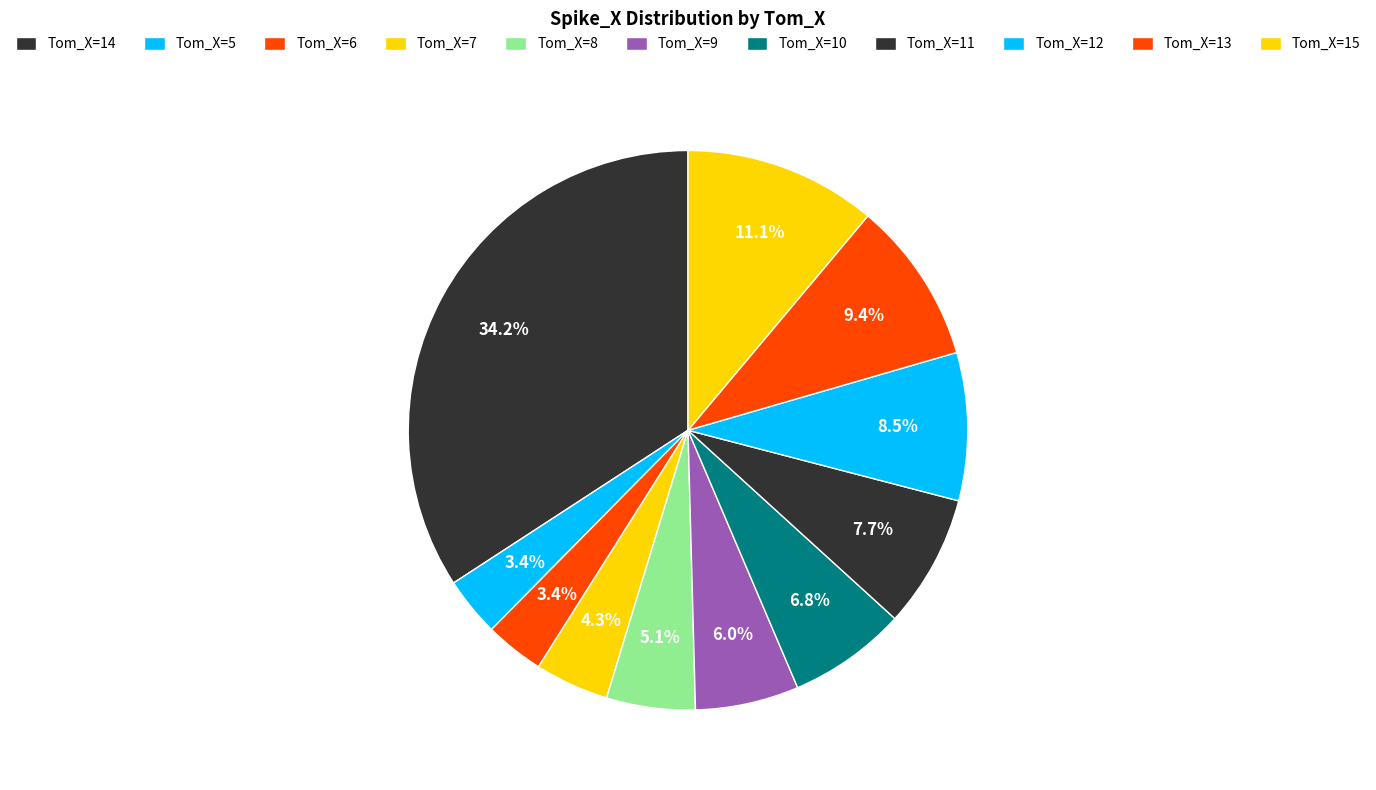

What is the largest slice in the pie chart?

14